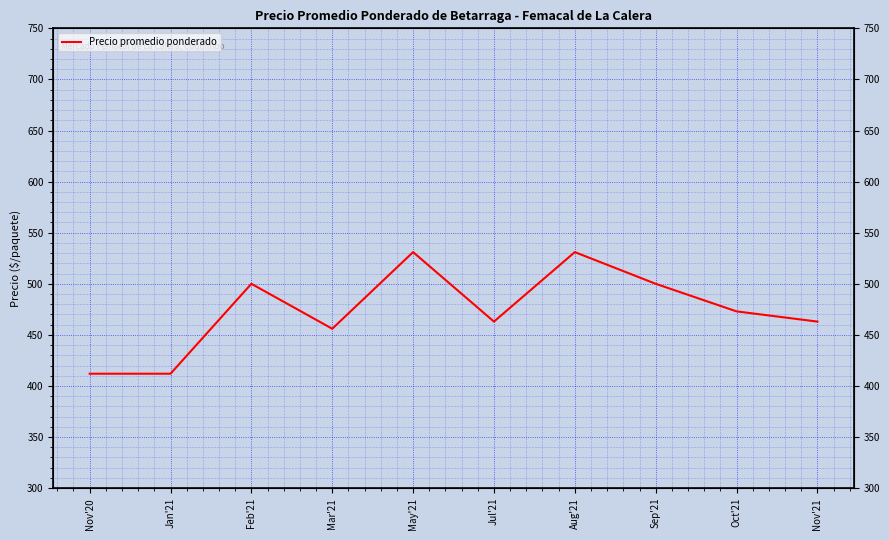

What is the greatest value displayed?

531